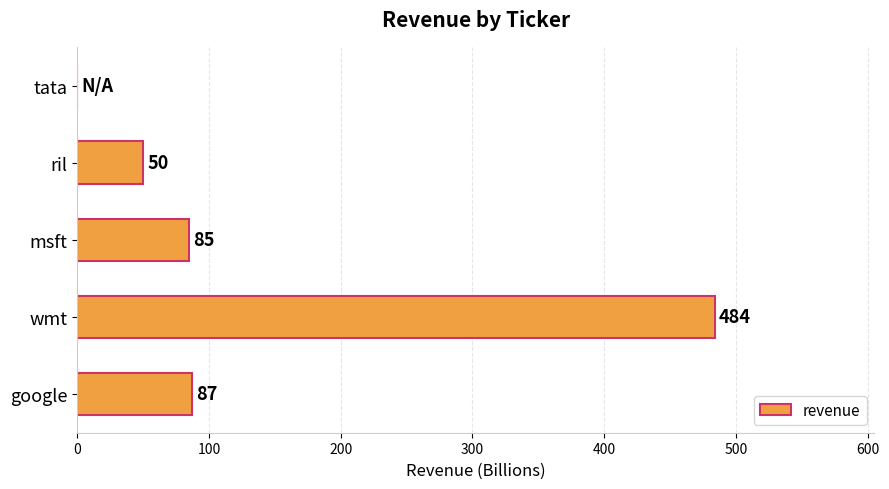

Read the value at google, to the nearest 10.

90